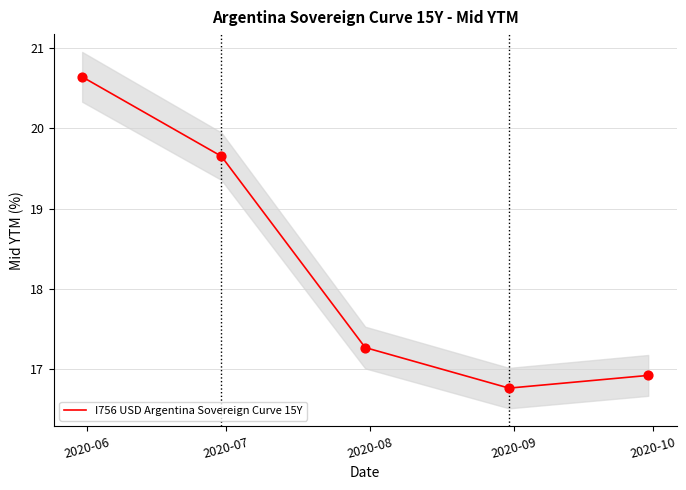

What is the lowest value of the I756 USD Argentina Sovereign Curve 15Y series?

16.8